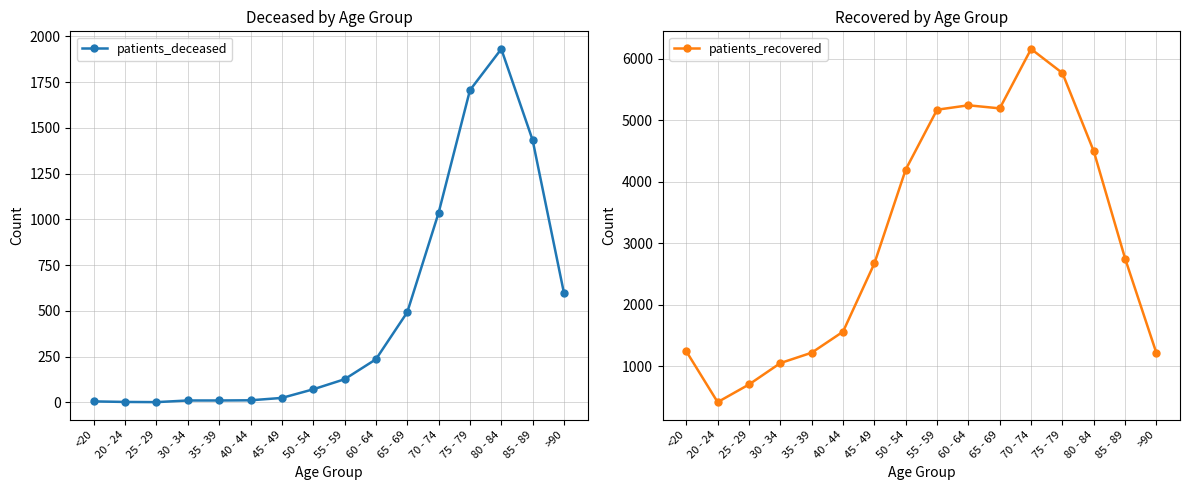

Between 55 - 59 and 85 - 89, which series saw the biggest shift?

patients_recovered